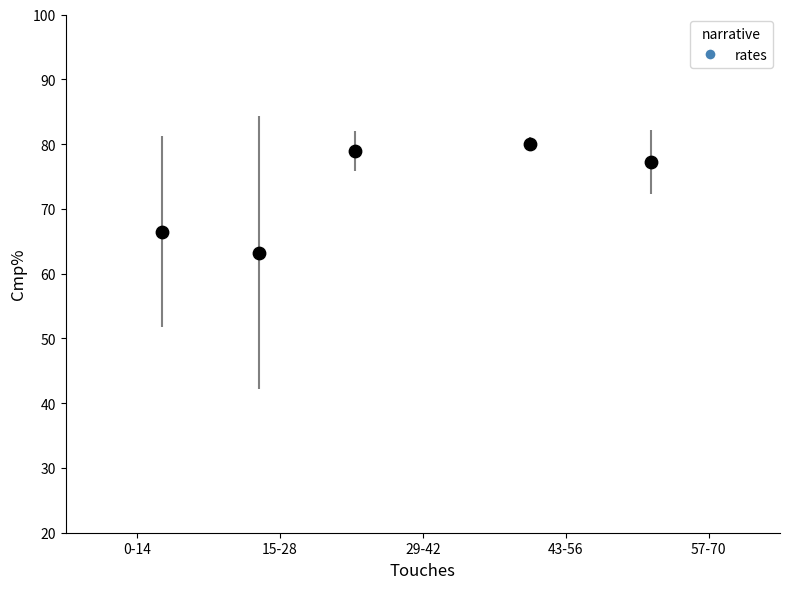

What is the range of X values (max minus min)?

47.8